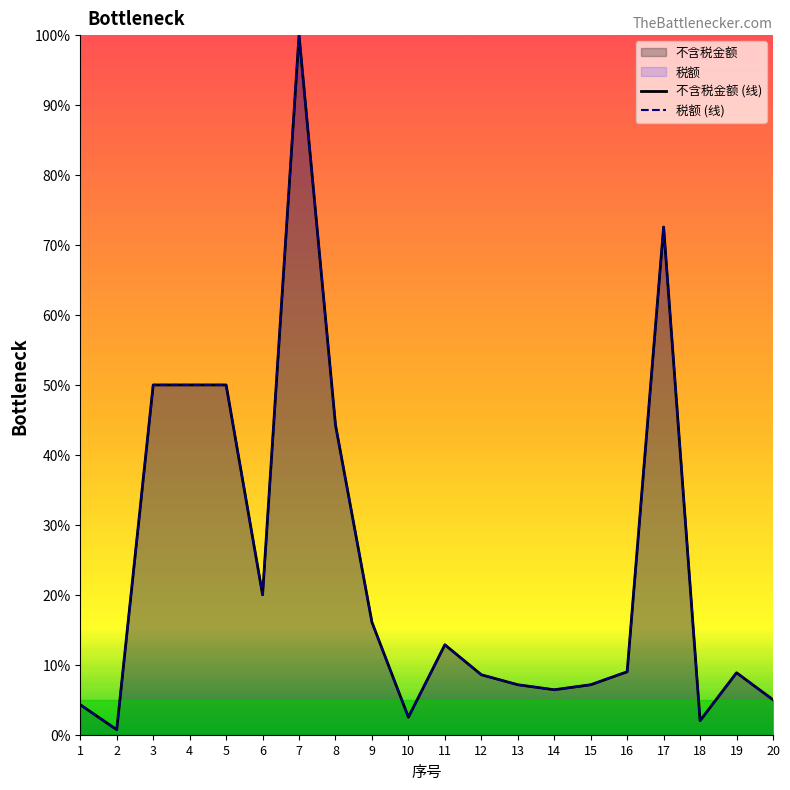

Which series has the widest spread of values?

税额 (线)